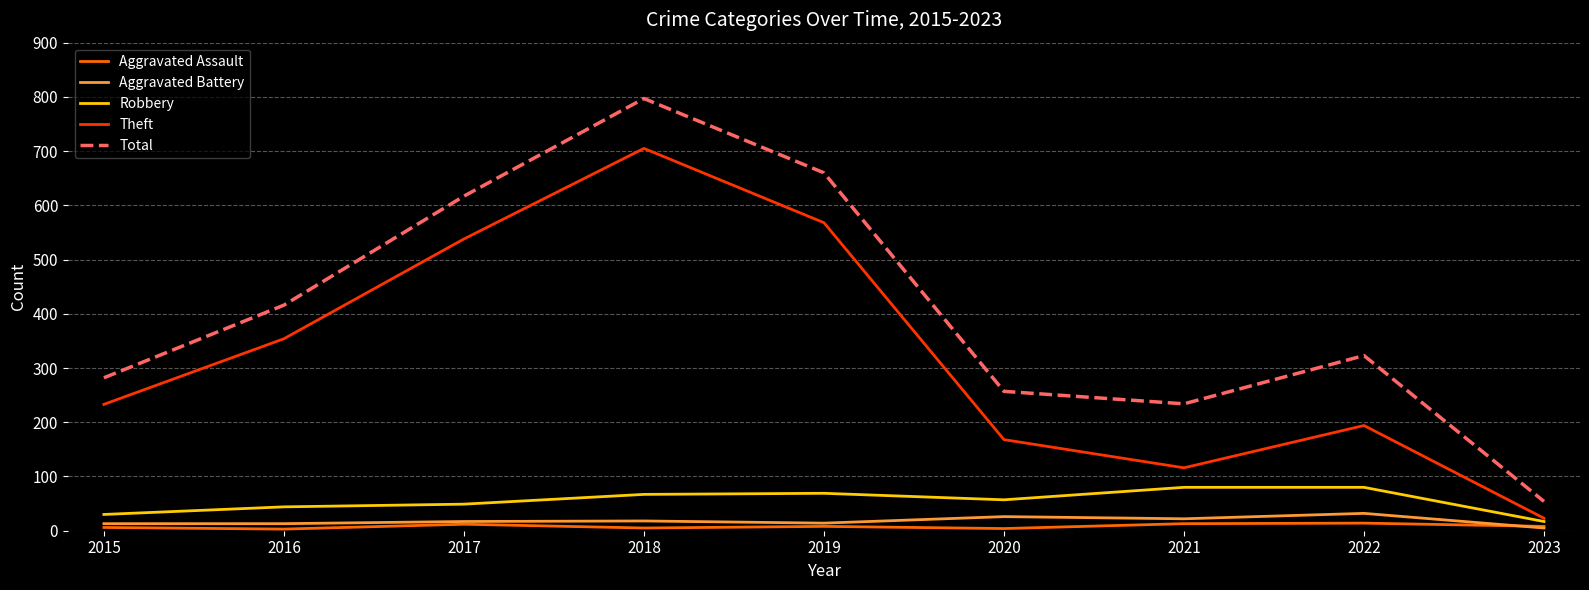

True or false: Theft and Total intersect in this chart.

False